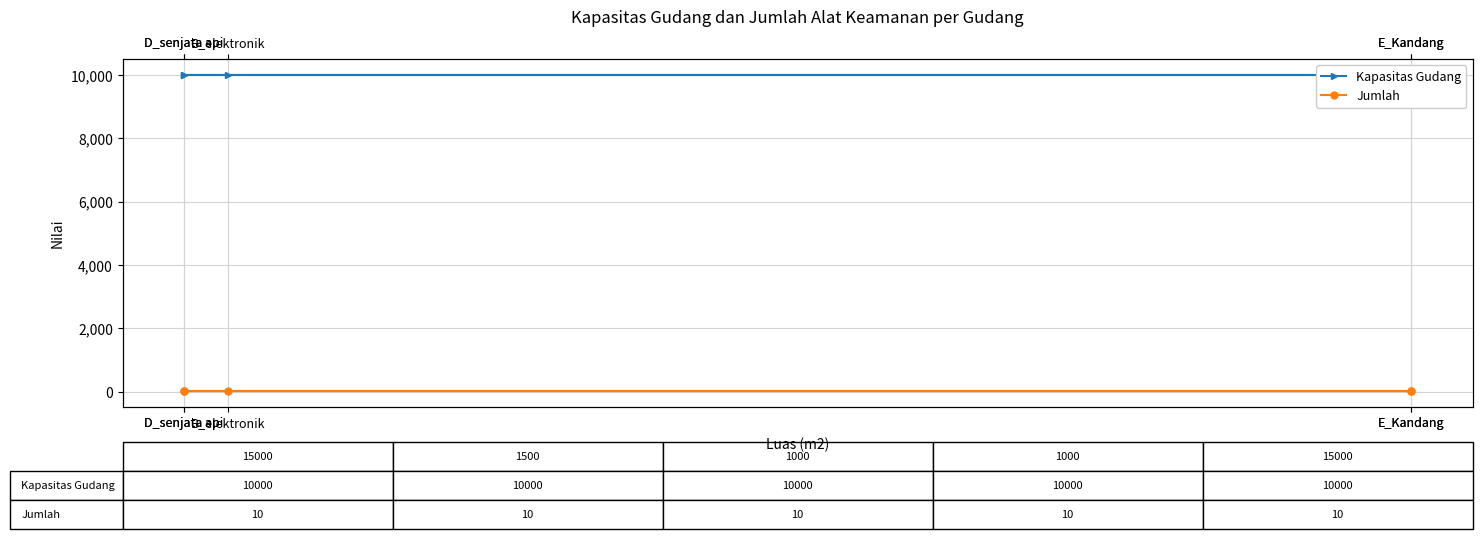

What is the label of the 4th point from the right?

B_elektronik